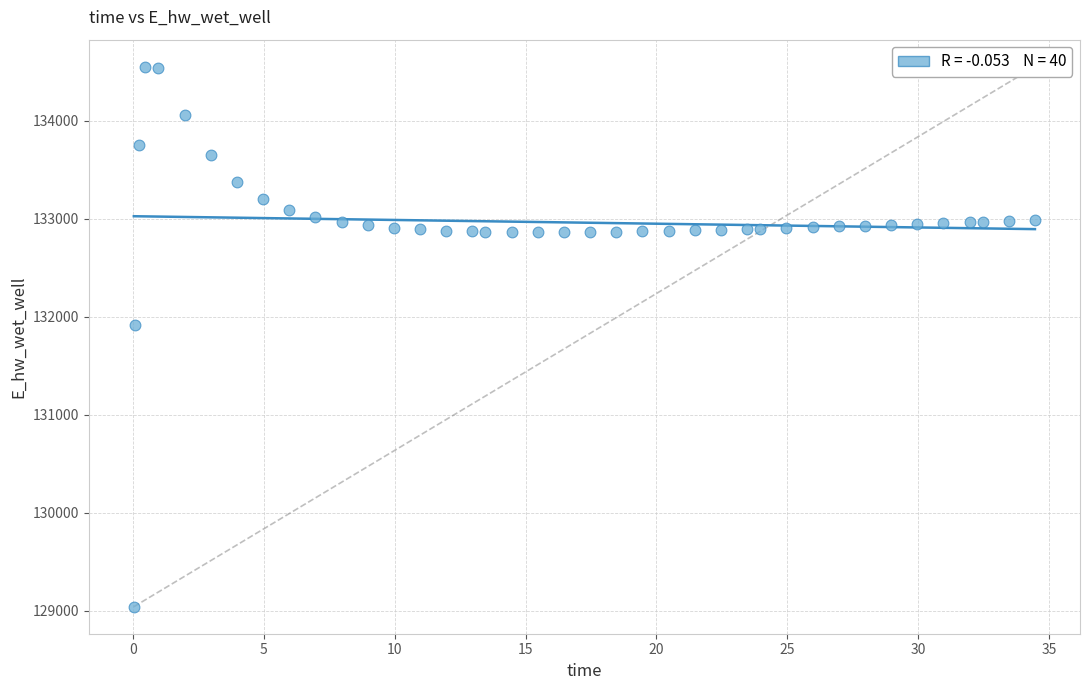

What is the range of X values (max minus min)?

34.4